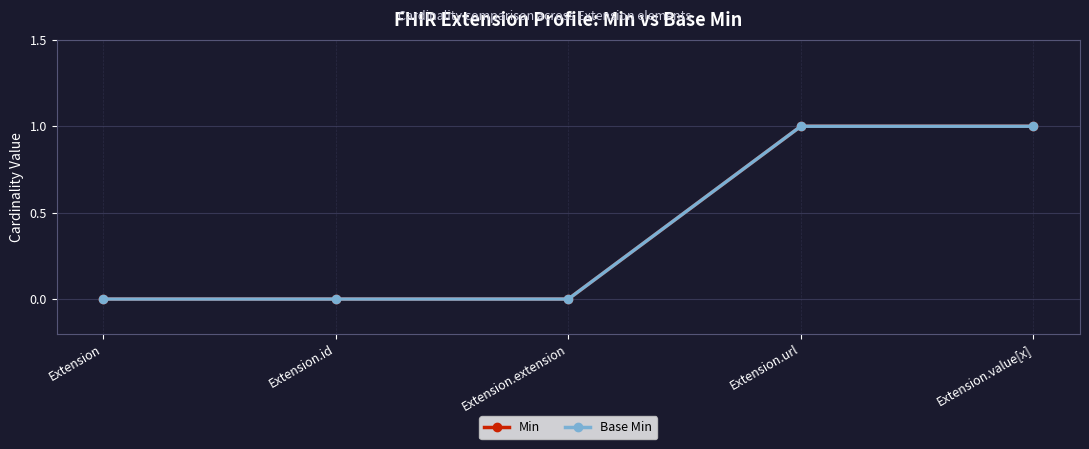

How many lines are shown in the chart?

2